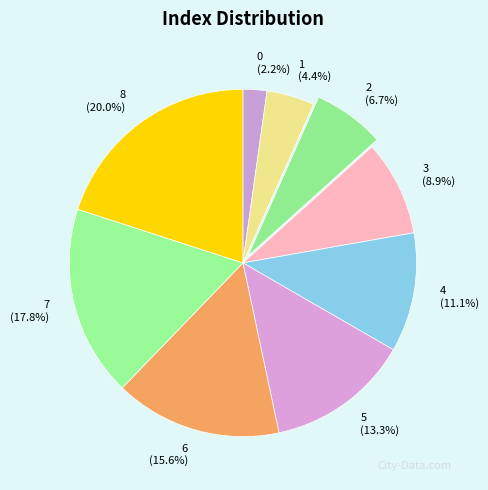

How many slices are in this pie chart?

9